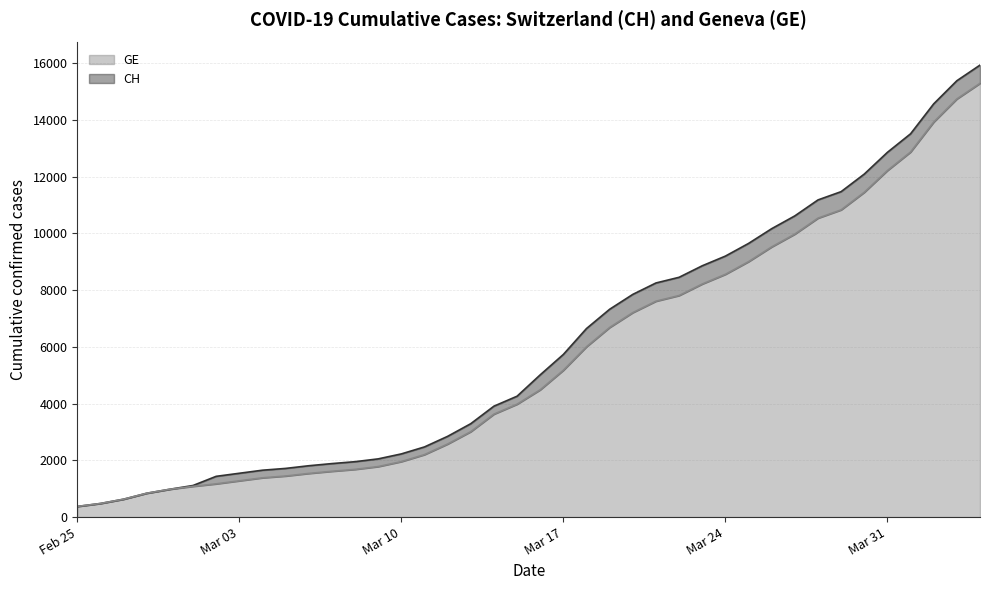

Where is GE nearest to the value 7829?

2020-03-22